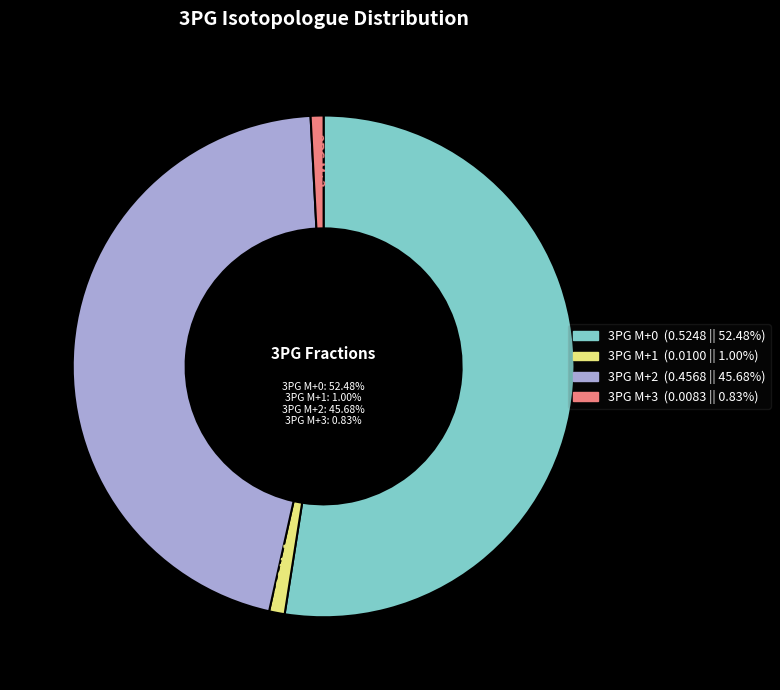

True or false: 3PG M+0 accounts for 66% of the total.

False